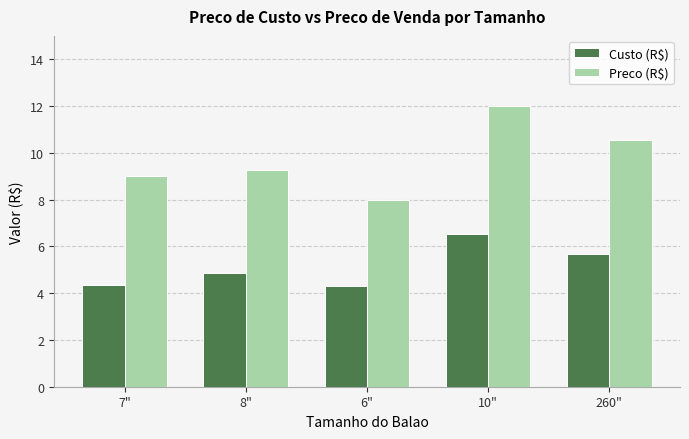

Is the value of Custo (R$) at 6" greater than the value of Preco (R$) at 10"?

No